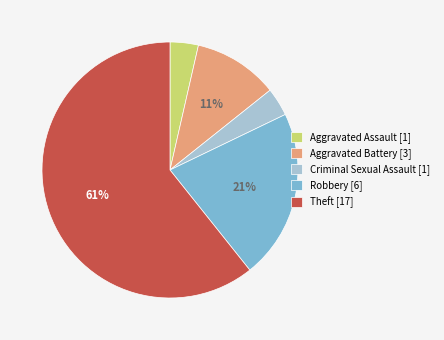

Is there any slice that represents more than half of the pie?

Yes